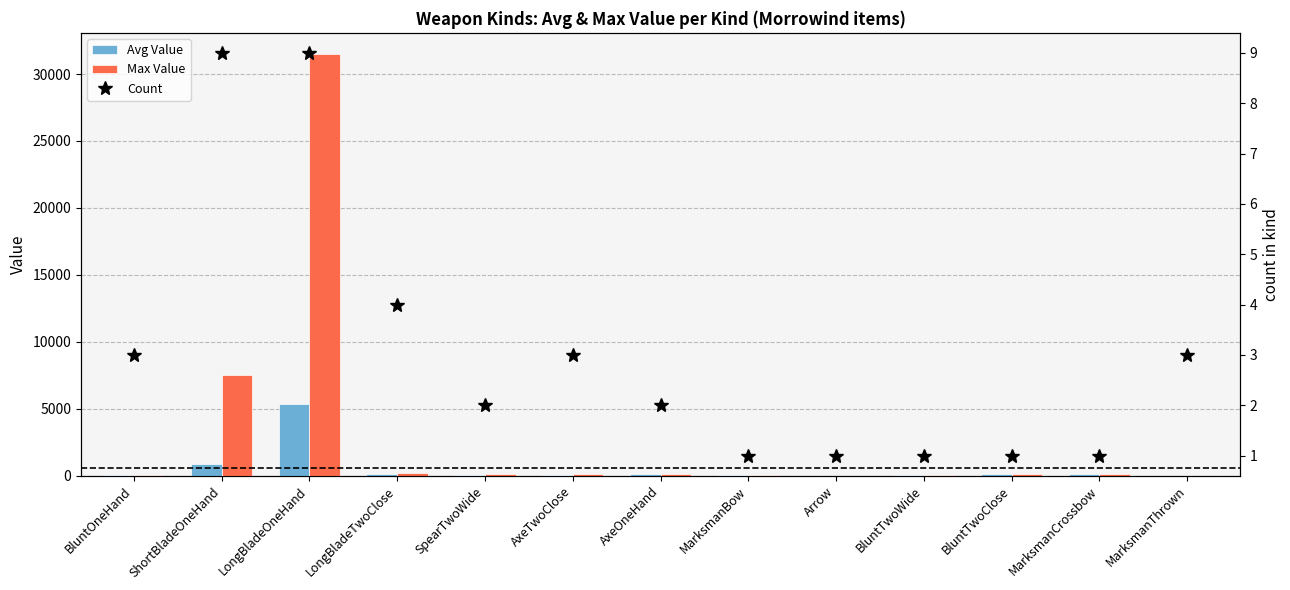

Which series has the widest spread of values?

Max Value